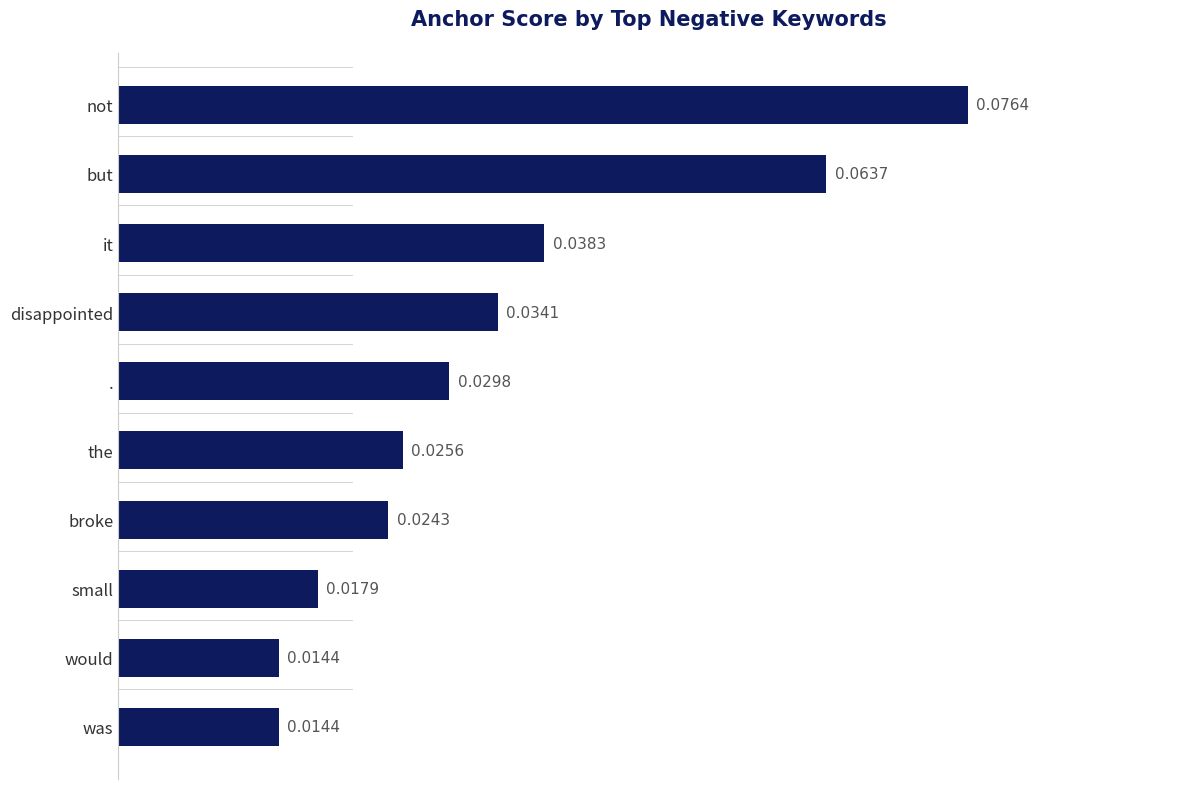

Between small and the, which is larger?

the